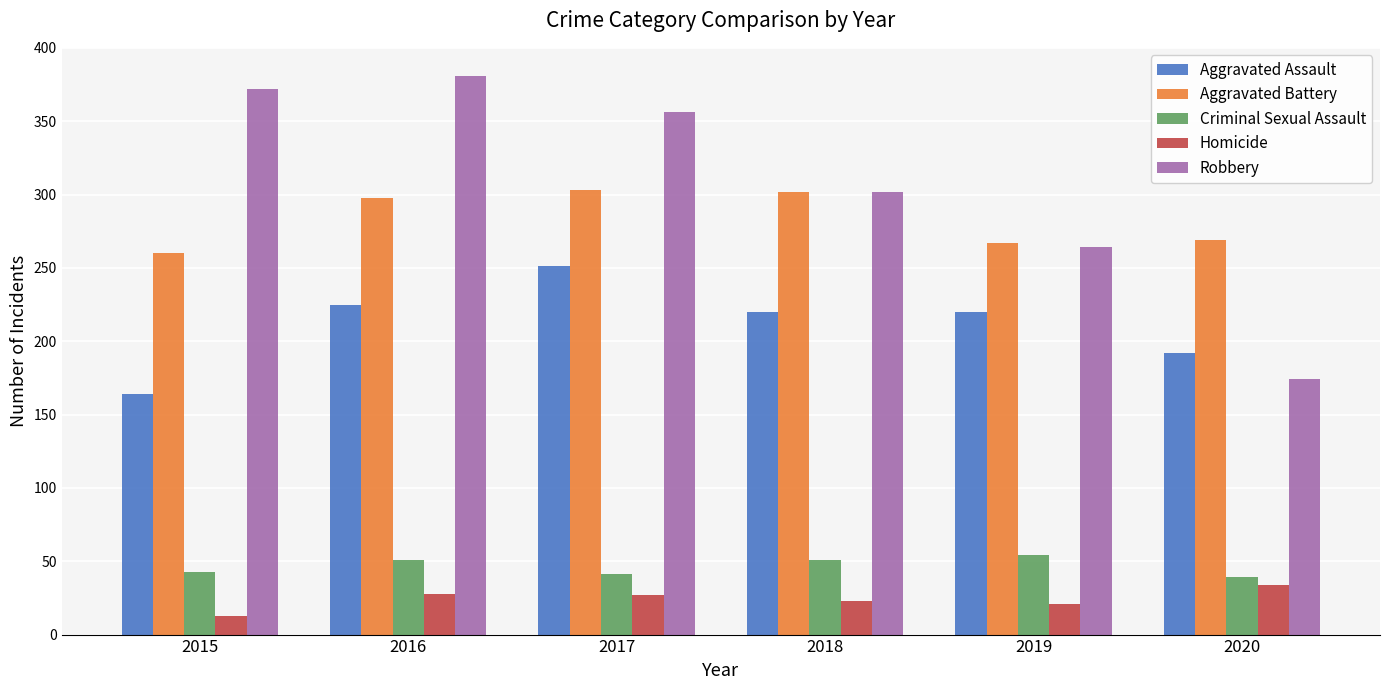

What is the total value across all series at 2015?

852